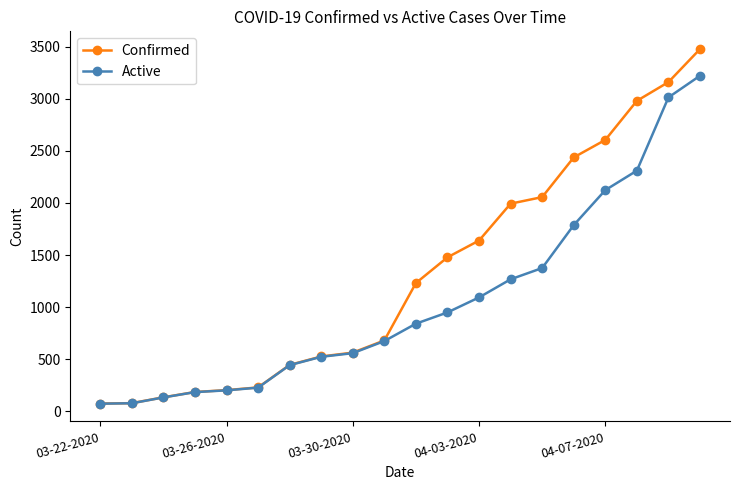

What is the highest value of the Confirmed series?

3477